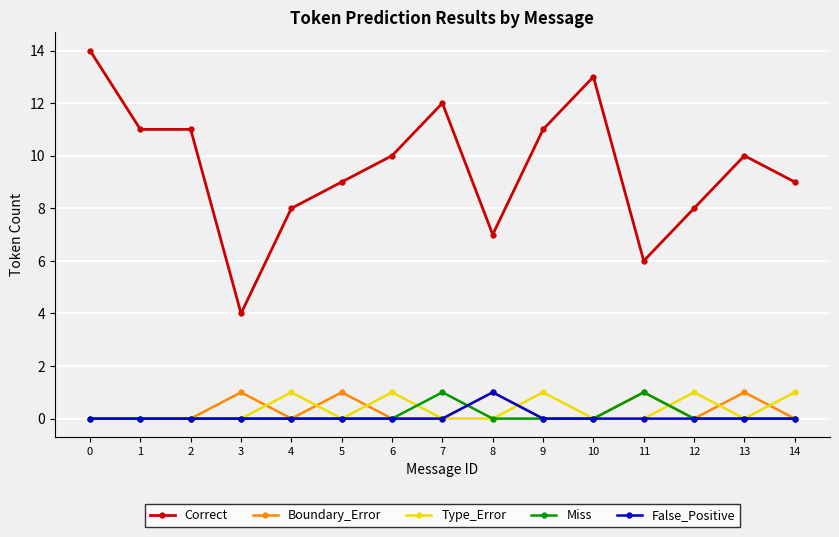

Which series ends up on top after the final intersection of Type_Error and Boundary_Error?

Type_Error